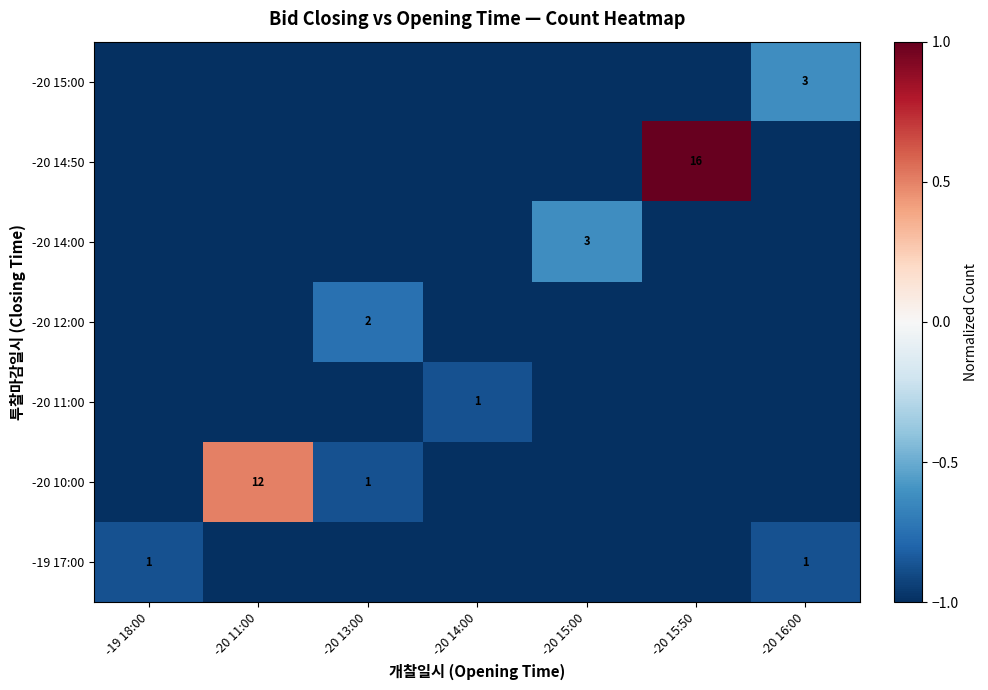

Is it true that -20 15:00 equals 3 at -20 16:00?

True